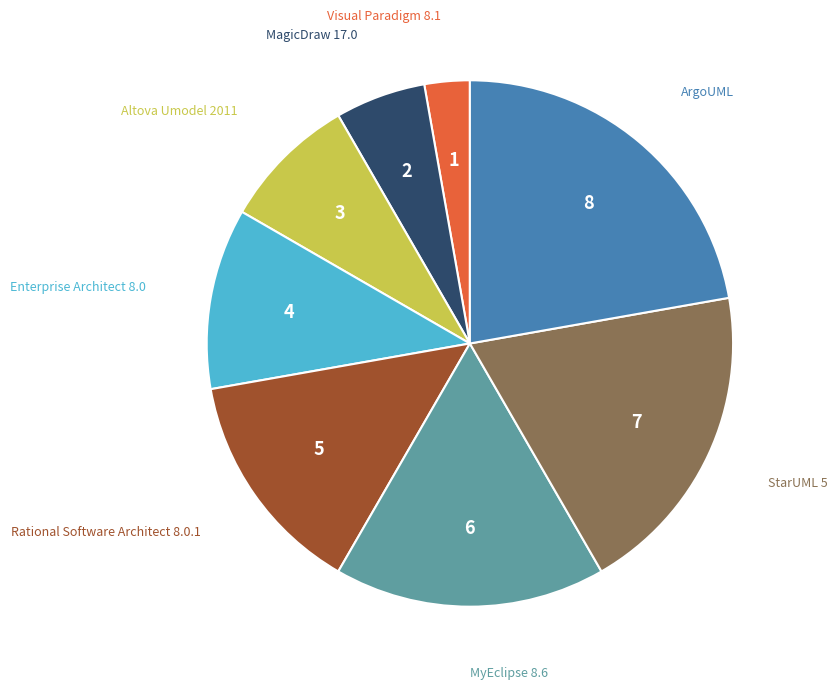

Does any single category account for the majority?

No